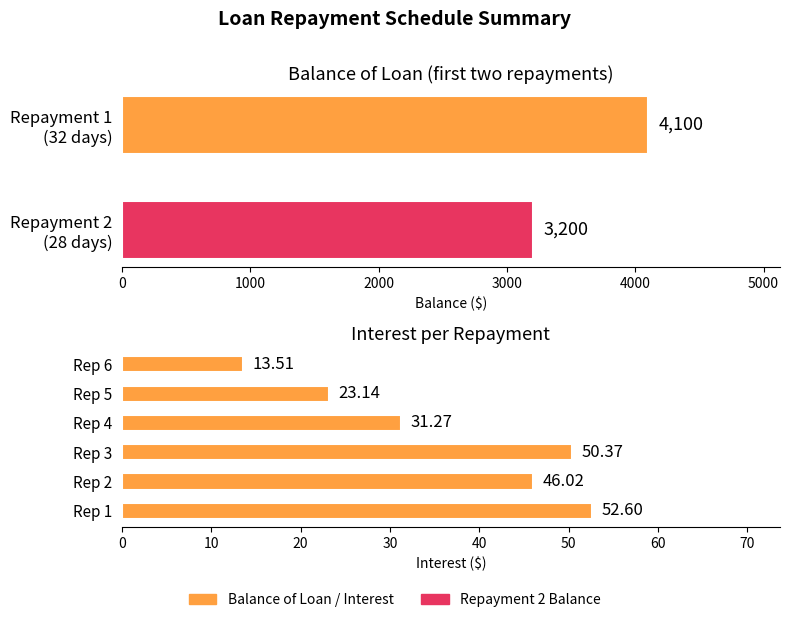

What is the smallest value displayed?

13.5